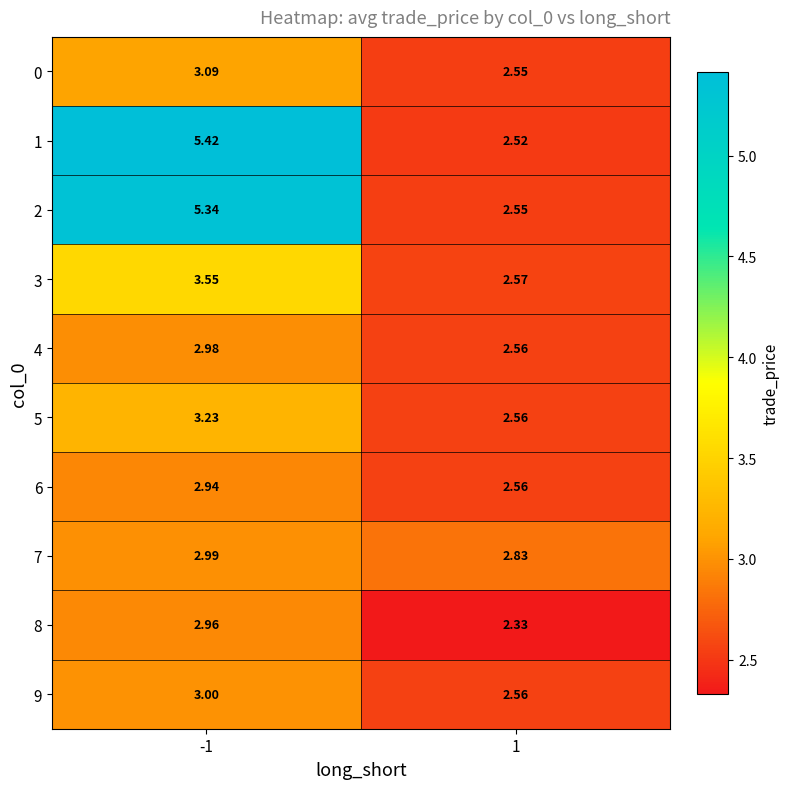

Which label corresponds to the largest value in the chart?

-1